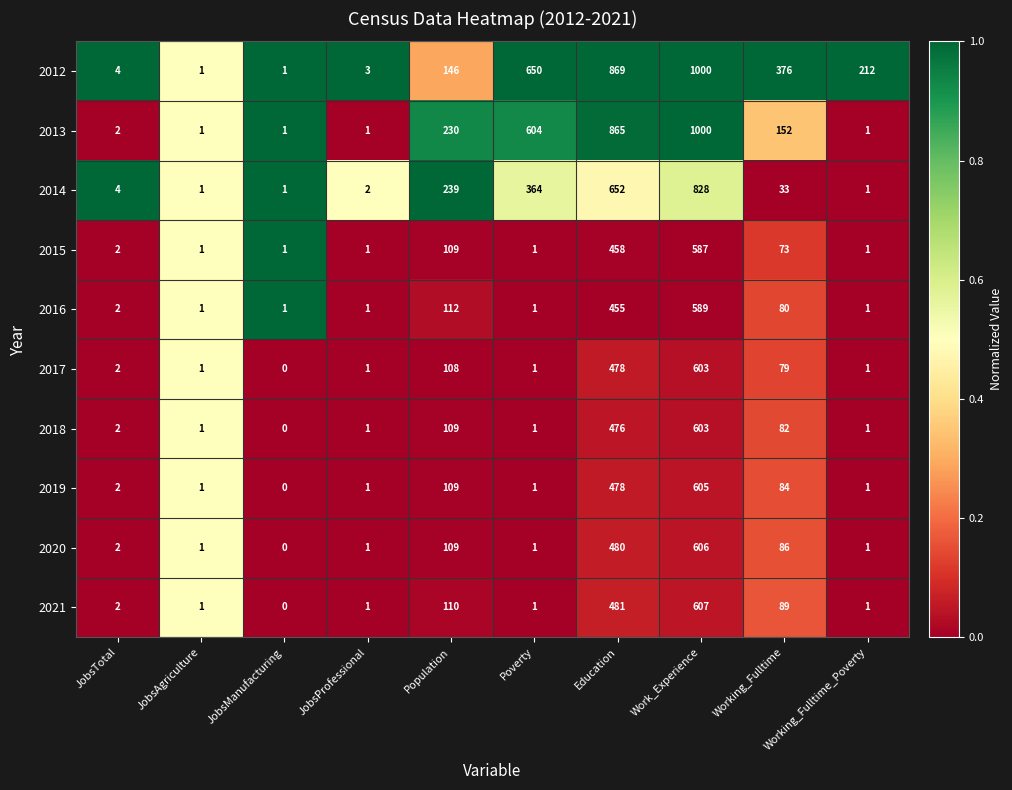

Which series changed the most between JobsTotal and Working_Fulltime_Poverty?

2012